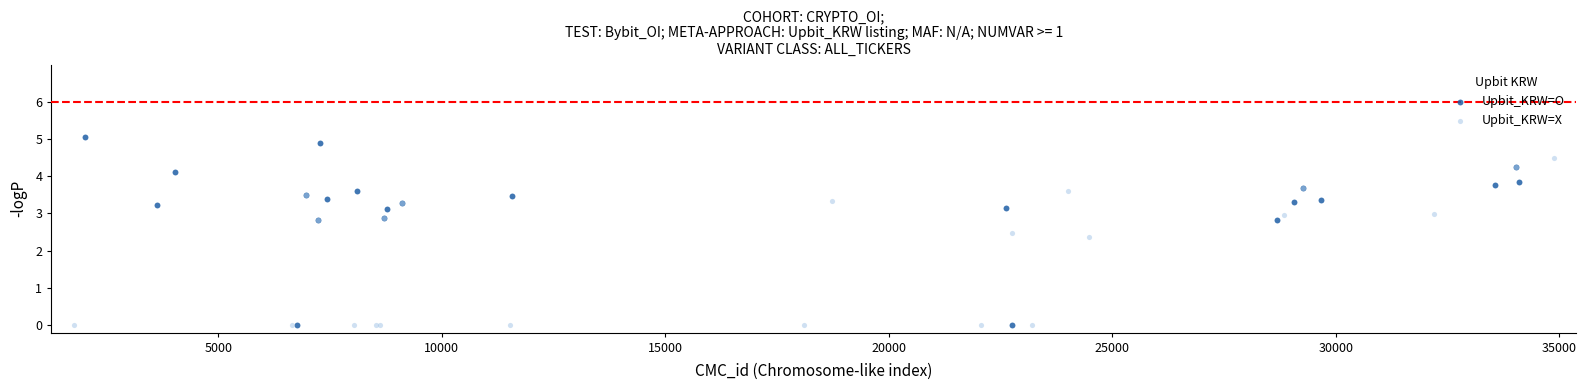

Which series contains the highest Y value?

Upbit_KRW=O